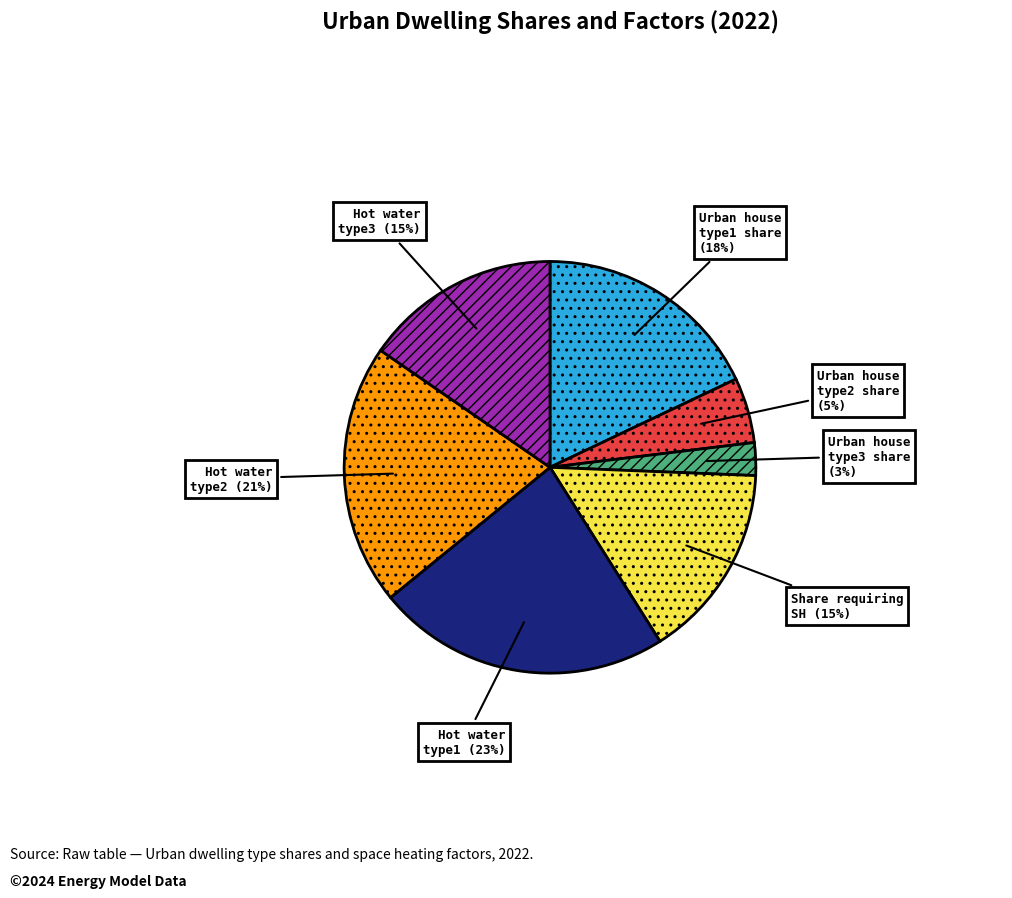

Count the number of slices in the pie.

7